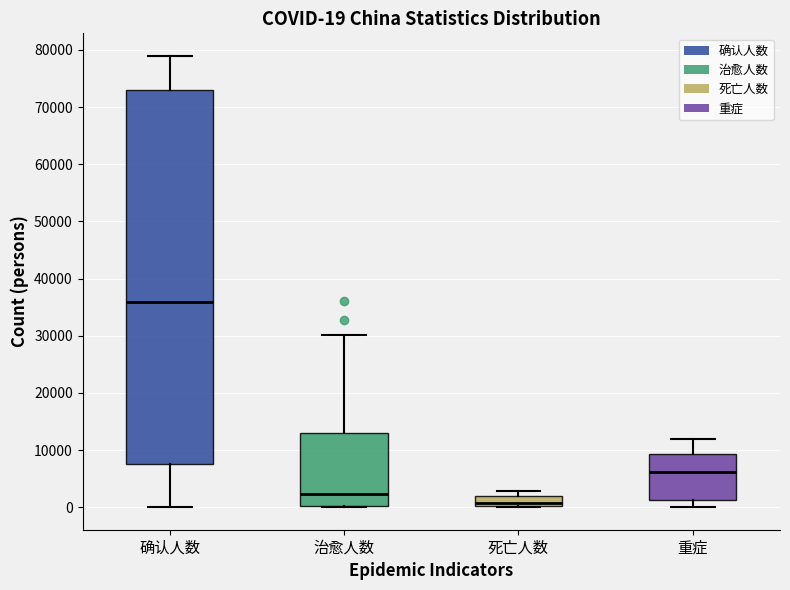

Comparing the boxes themselves (not the whiskers), which one is the tallest?

确认人数